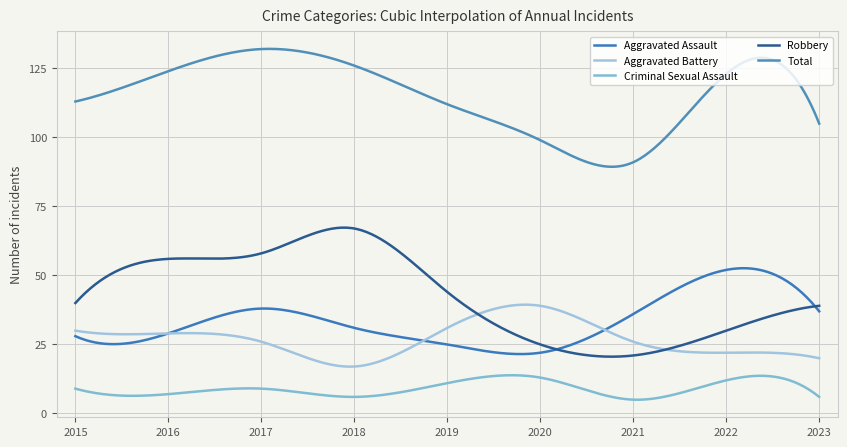

How many times do Aggravated Assault and Robbery cross each other?

2